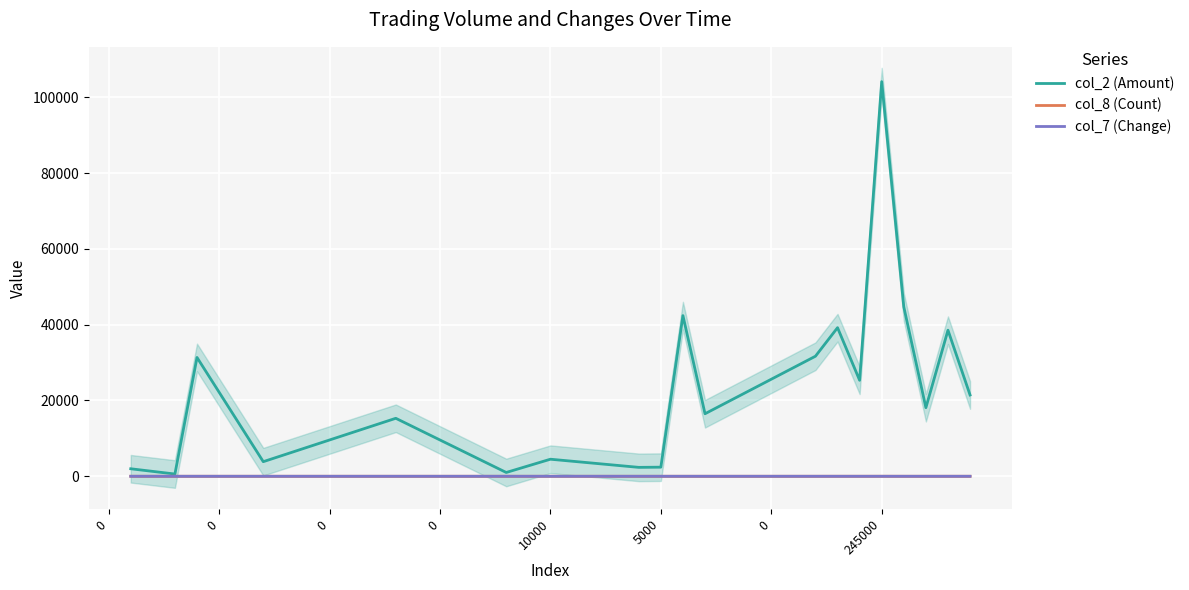

Is it true that col_2 (Amount) equals 431.5 at 0?

False